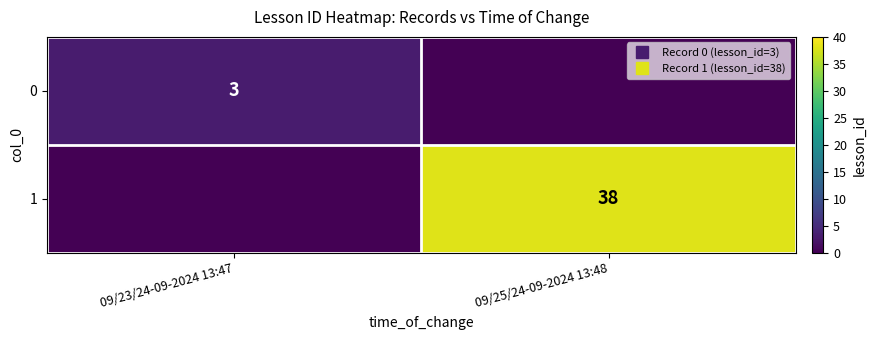

What value does the 1 series have at 09/25/24-09-2024 13:48, to the nearest 10?

40